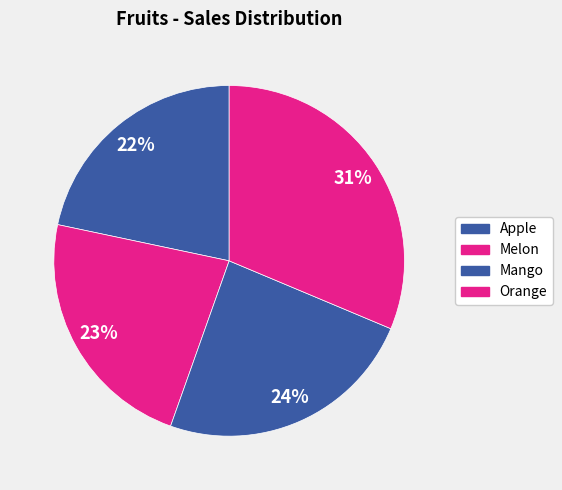

True or false: Orange accounts for 24% of the total.

False